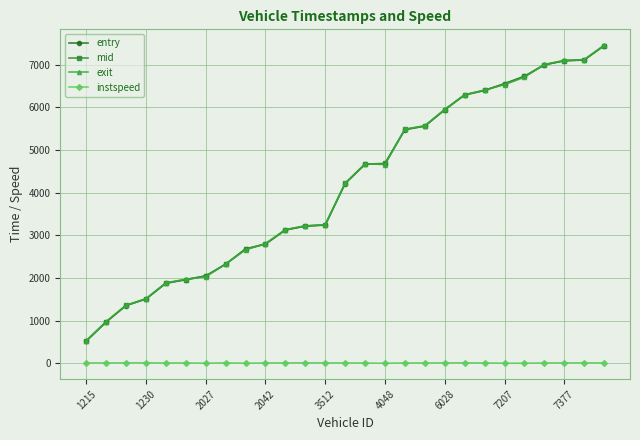

What is the difference between the second highest and minimum values in the entry series?

6591.6